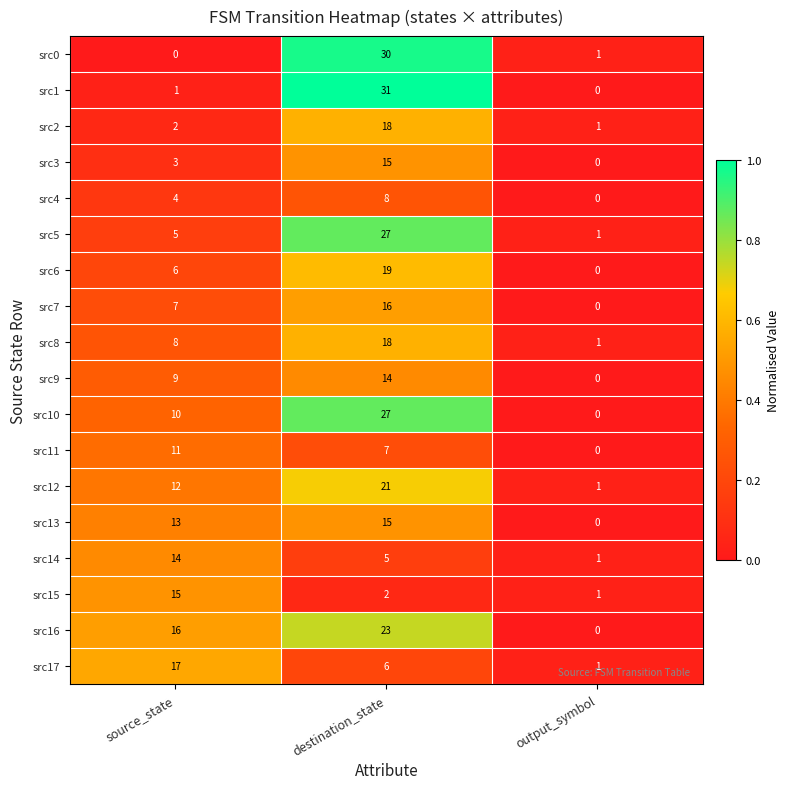

Which series has the largest range (max minus min)?

src1